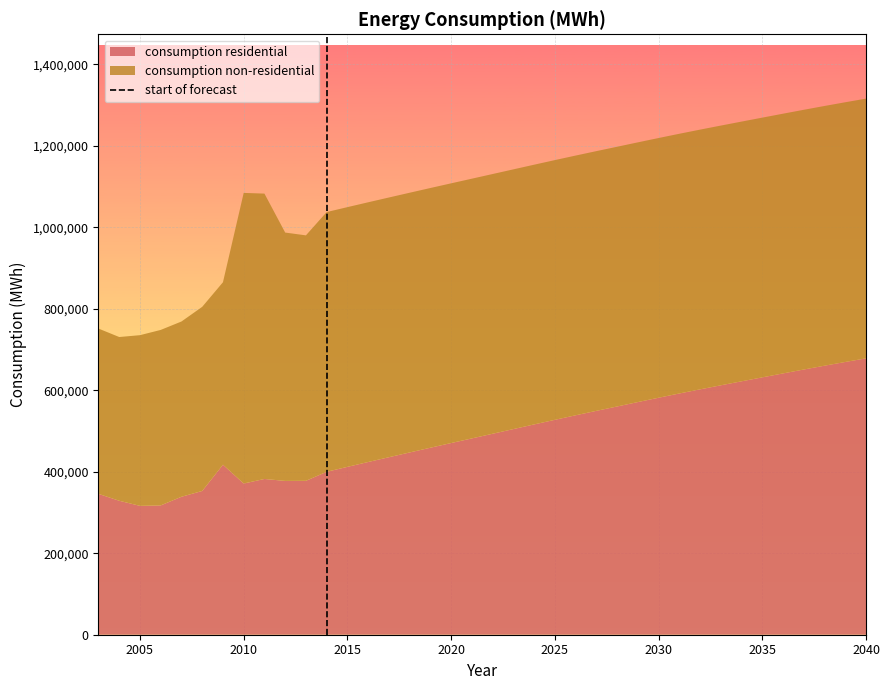

What is the minimum value for consumption residential?

316224